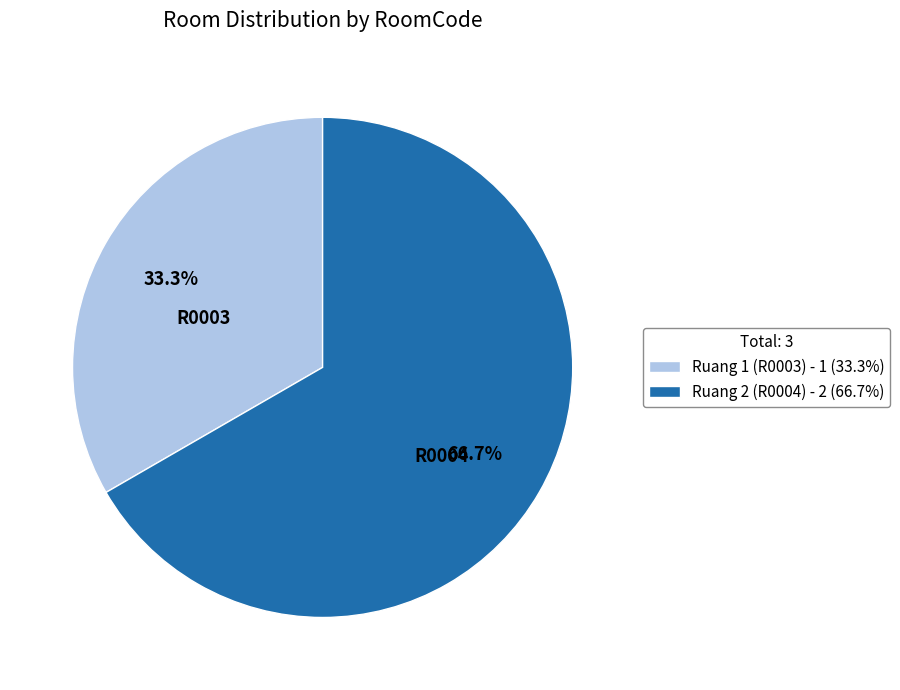

How many slices are in this pie chart?

2